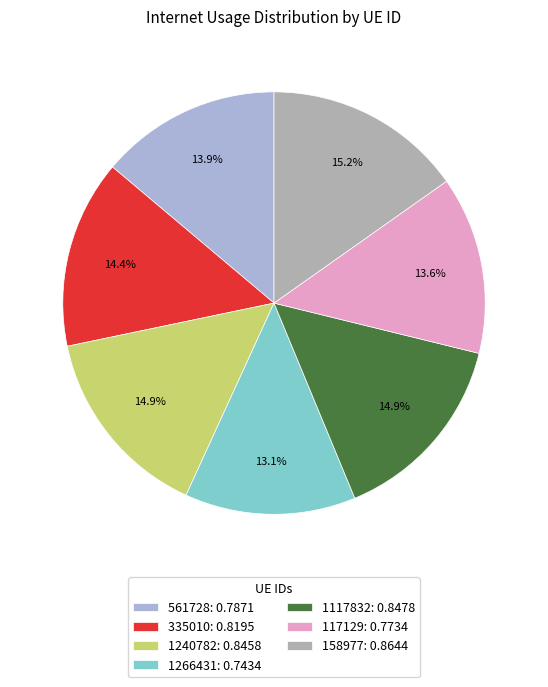

Is there any slice that represents more than half of the pie?

No